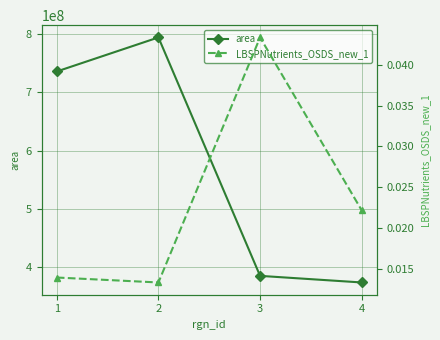

Count the LBSPNutrients_OSDS_new_1 values in the range 0 to 1.

4